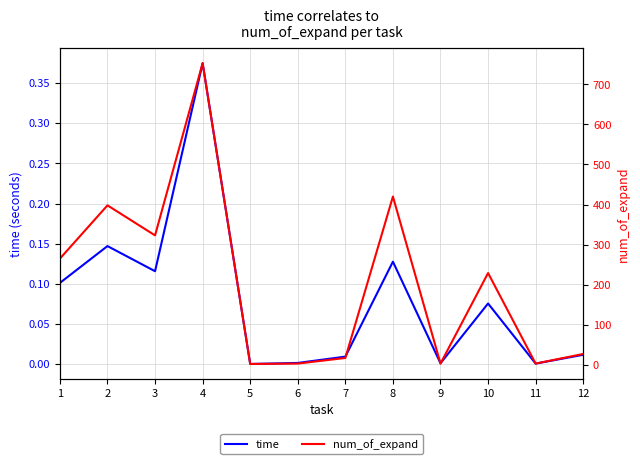

Does the chart have visible grid lines?

Yes